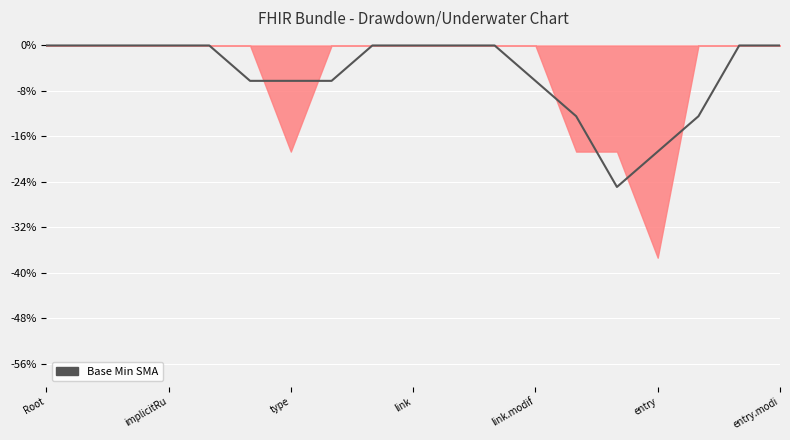

What is the label of the 5th point from the left?

link.modif